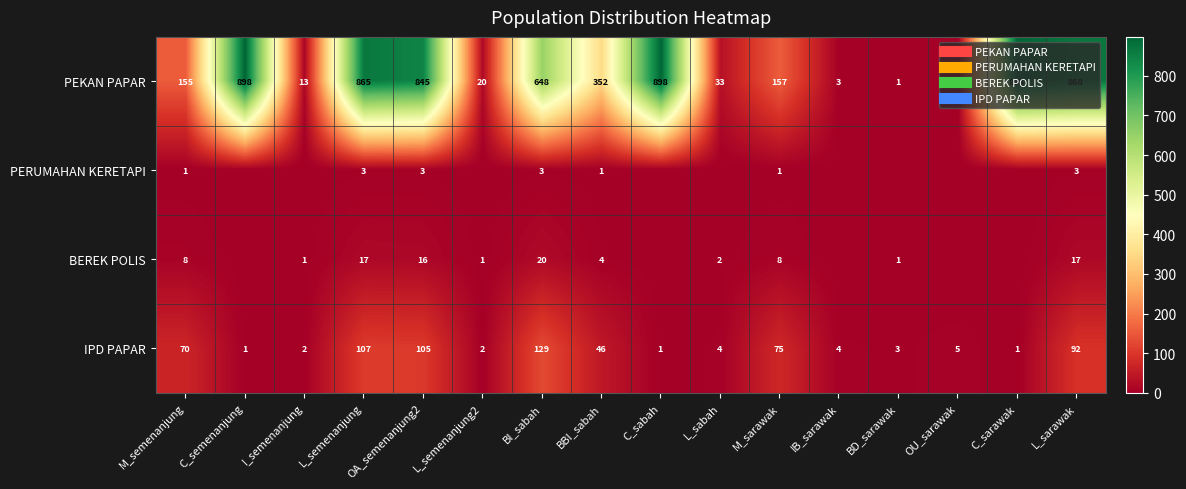

Which series has the largest range (max minus min)?

PEKAN PAPAR